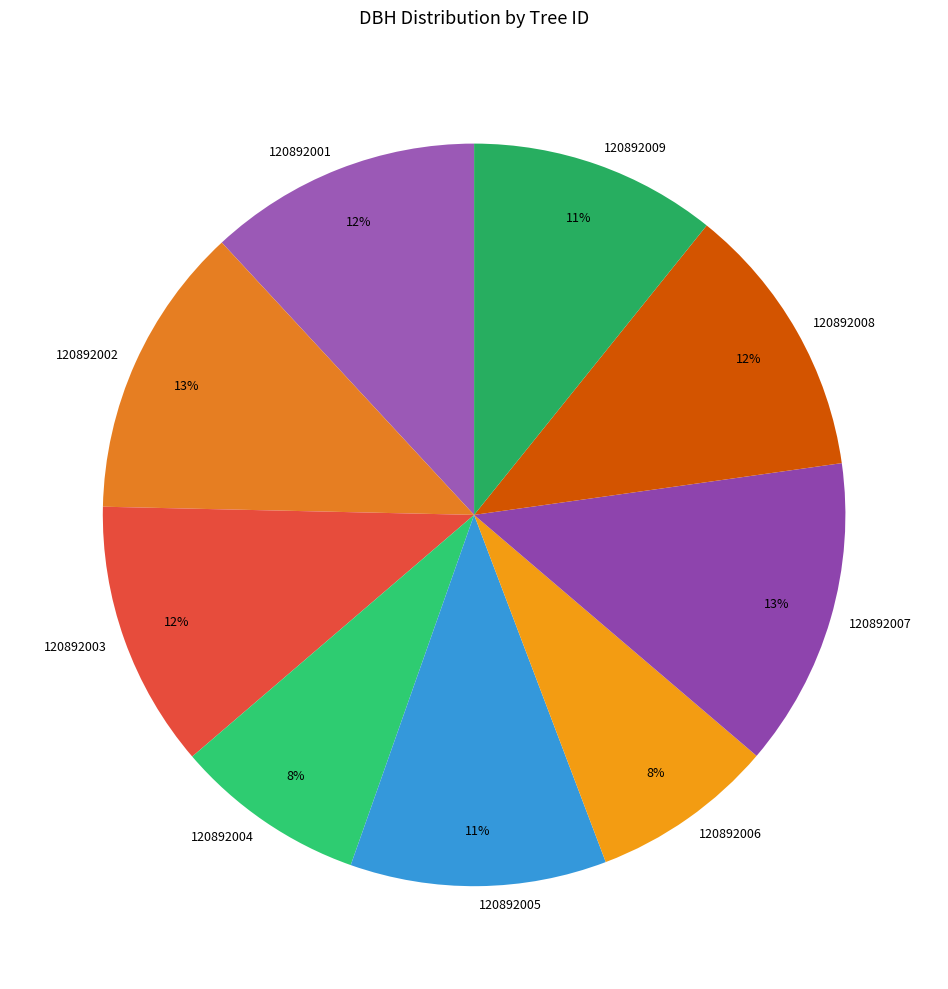

True or false: 120892007 accounts for 13% of the total.

True